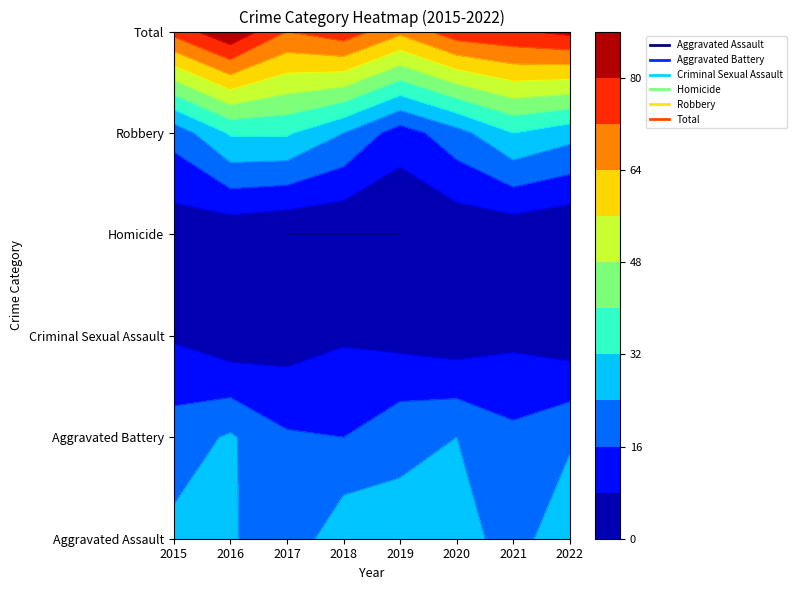

Which series has the largest total across all categories?

Total